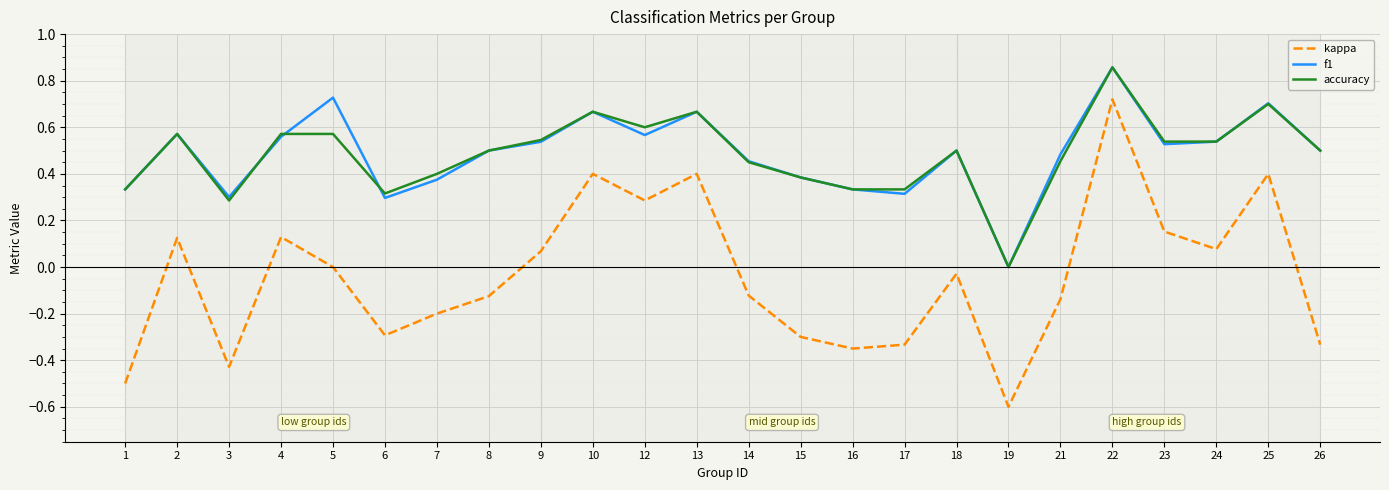

The value of accuracy at 9 is 0.8. True or false?

False